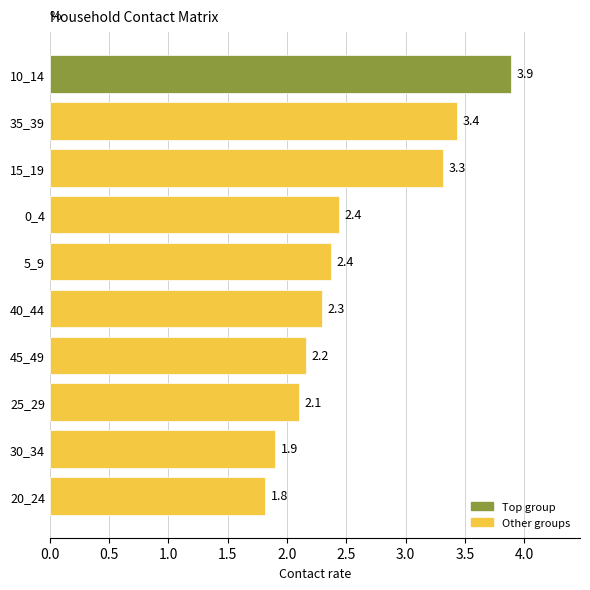

What is the maximum value shown in the chart?

3.9